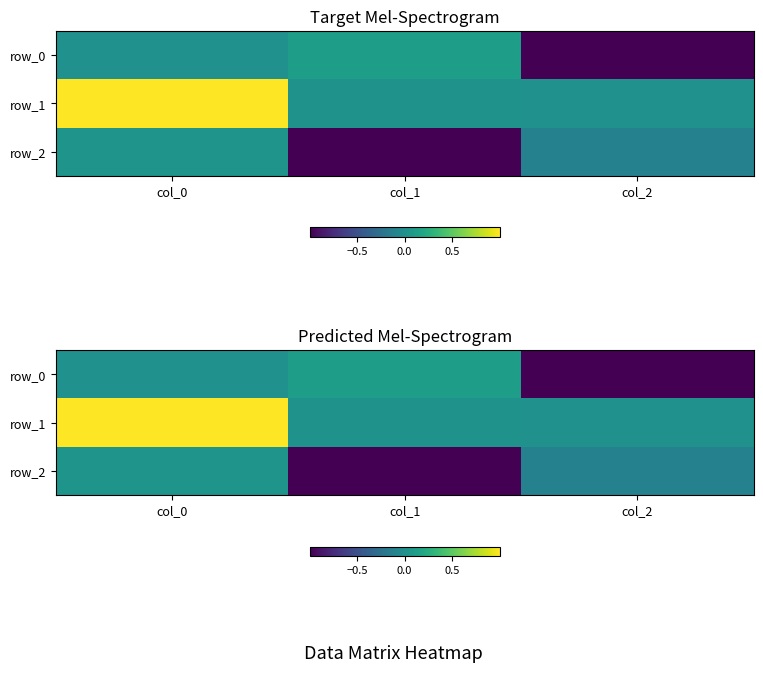

What is the total value across all series at col_2?

-1.1